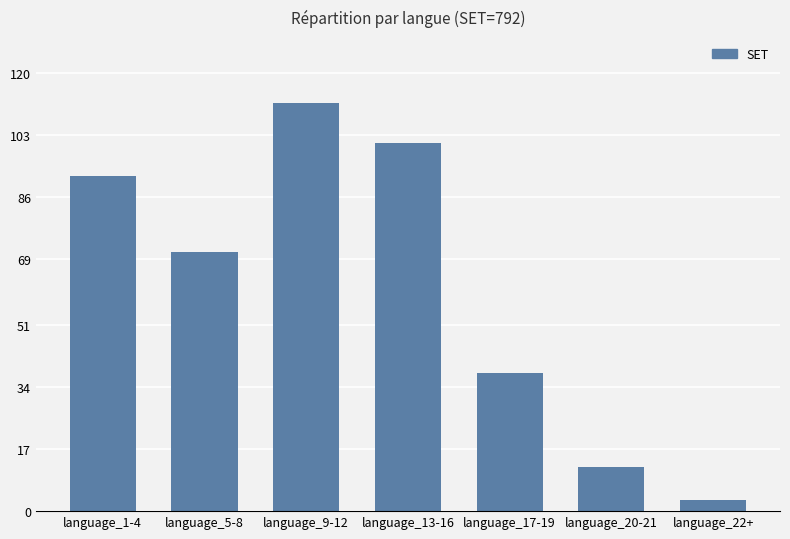

List the labels in order of value, smallest first.

language_22+, language_20-21, language_17-19, language_5-8, language_1-4, language_13-16, language_9-12